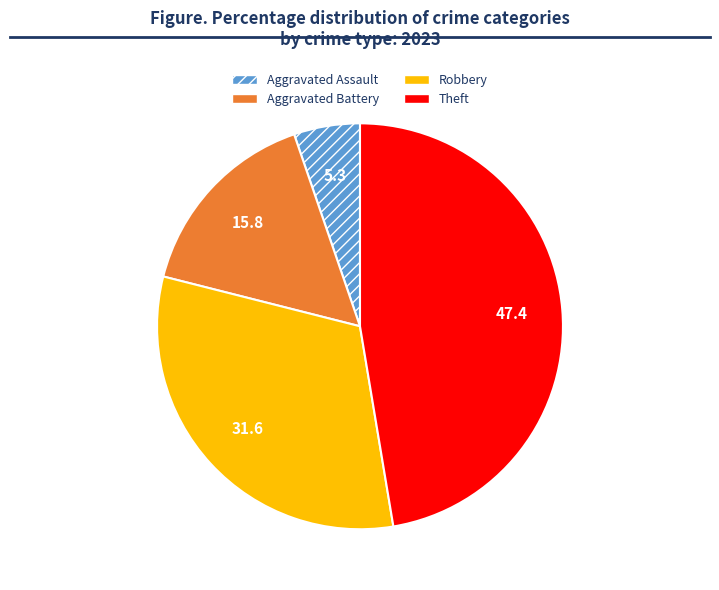

Combined, do Robbery and Aggravated Battery account for over 50%?

No